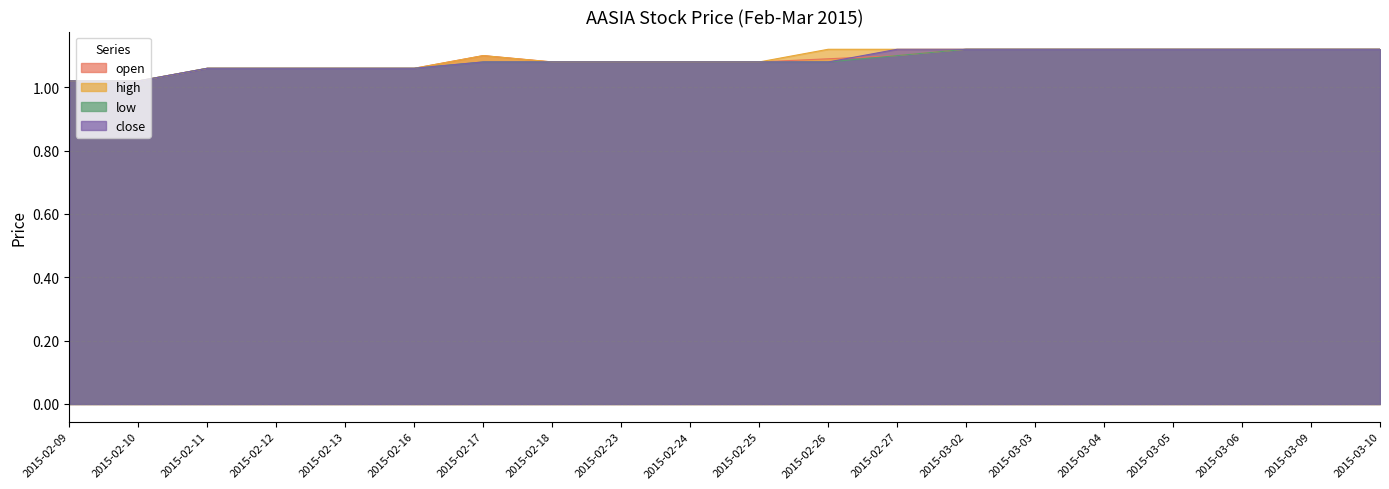

Does the chart display data point markers on the line(s)?

No